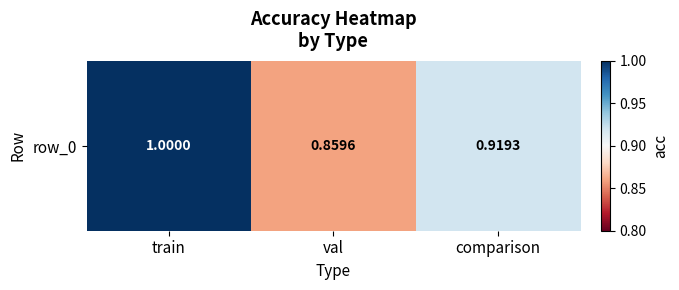

How many data points does each series have?

3